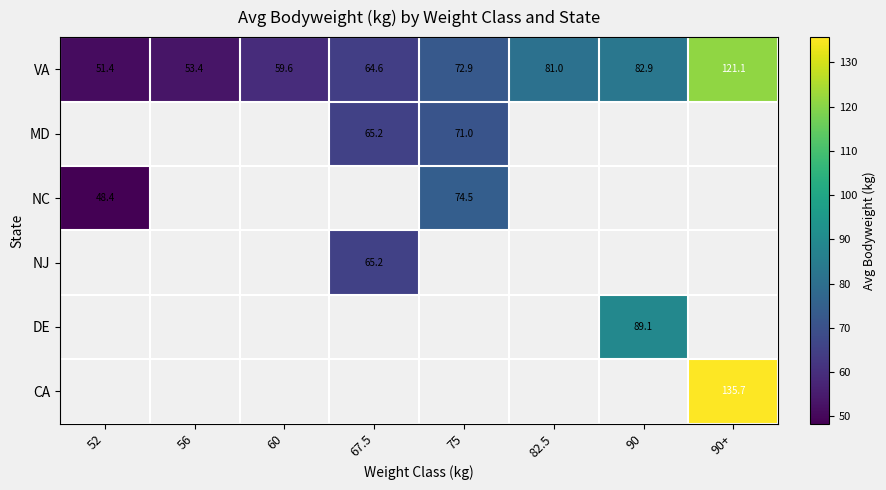

Which has a higher value, 52 or 90+?

90+